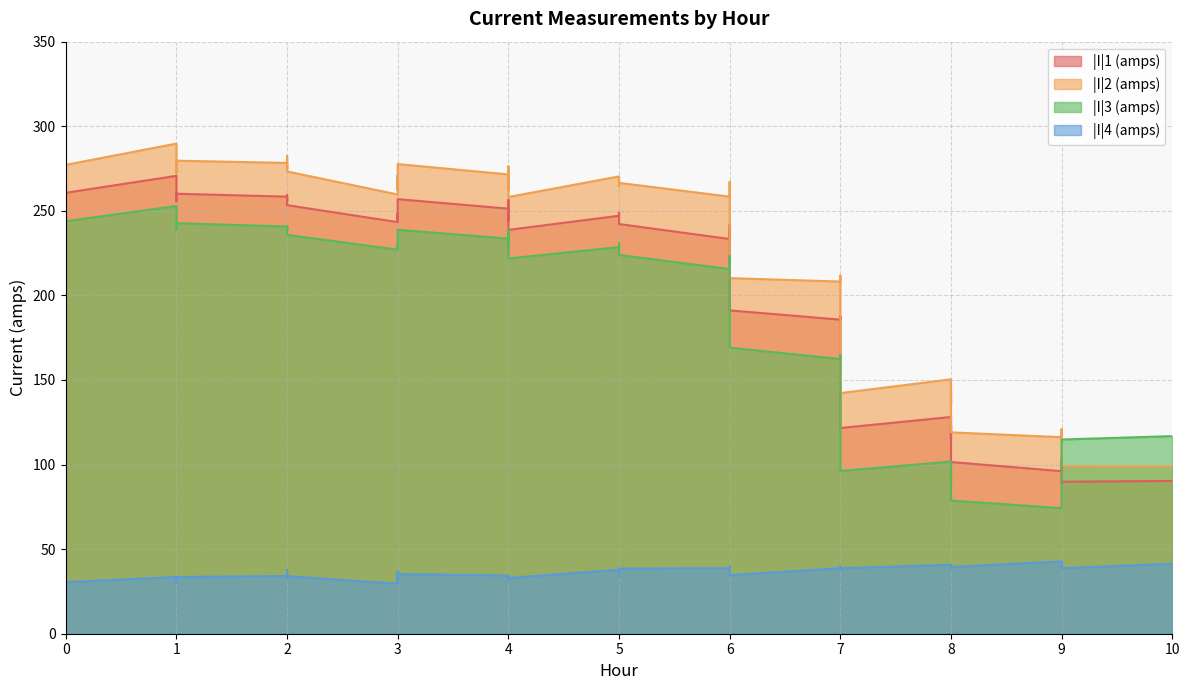

Reading right to left, extract all data points from this chart.

|I|1 (amps): 10=90.3	9=89.8	9=88.8	9=103.5	9=96.1	8=101.5	8=123.5	8=115.1	8=128.1	7=121.6	7=128.3	7=187.8	7=185.7	6=191.1	6=231.3	6=241.6	6=233.3	5=242.2	5=244.9	5=248.9	5=247.1	4=238.7	4=256.5	4=244.2	4=251.3	3=256.9	3=244.6	3=248.7	3=243.3	2=253.3	2=259.4	2=255.8	2=258.4	1=260.1	1=255.6	1=261.9	1=270.7	0=260.6	0=270.0	0=277.6
|I|2 (amps): 10=98.9	9=99.0	9=99.1	9=120.9	9=116.2	8=119.0	8=143.5	8=135.4	8=150.4	7=142.3	7=148.0	7=211.6	7=208.2	6=210.2	6=255.0	6=267.2	6=258.4	5=266.5	5=264.5	5=269.7	5=270.4	4=258.2	4=276.2	4=262.4	4=271.5	3=277.6	3=262.3	3=271.0	3=259.7	2=273.3	2=282.2	2=274.2	2=278.3	1=279.6	1=272.1	1=280.9	1=289.7	0=277.2	0=292.1	0=300.6
|I|3 (amps): 10=116.8	9=114.8	9=110.2	9=79.8	9=74.2	8=78.8	8=97.1	8=89.8	8=101.8	7=96.2	7=102.7	7=164.7	7=162.4	6=169.1	6=214.3	6=223.4	6=215.6	5=223.9	5=227.5	5=231.0	5=228.6	4=221.8	4=238.8	4=227.4	4=233.6	3=238.8	3=227.5	3=230.3	3=227.0	2=235.8	2=240.8	2=238.6	2=240.7	1=242.7	1=239.0	1=244.1	1=252.9	0=243.9	0=251.5	0=258.9
|I|4 (amps): 10=41.4	9=38.7	9=40.4	9=40.1	9=42.8	8=39.5	8=39.1	8=38.7	8=40.7	7=38.7	7=37.8	7=39.7	7=38.7	6=34.6	6=37.1	6=39.8	6=38.7	5=38.5	5=33.6	5=35.1	5=37.8	4=33.0	4=34.1	4=31.8	4=34.4	3=35.2	3=31.5	3=36.8	3=29.6	2=34.0	2=37.5	2=32.4	2=34.1	1=33.5	1=30.2	1=33.5	1=33.6	0=30.5	0=36.9	0=38.0